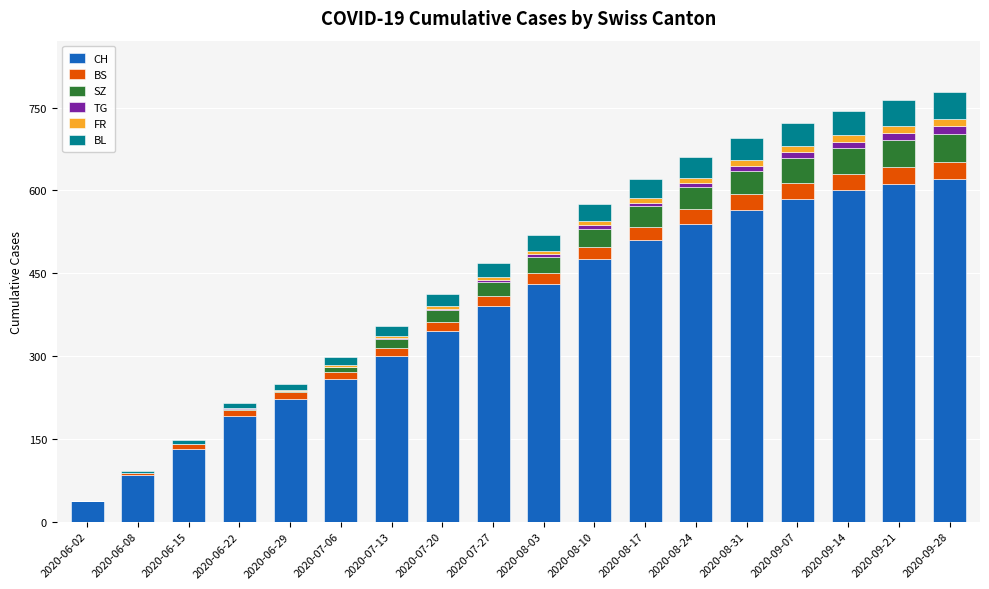

Count the number of categories in the chart.

18